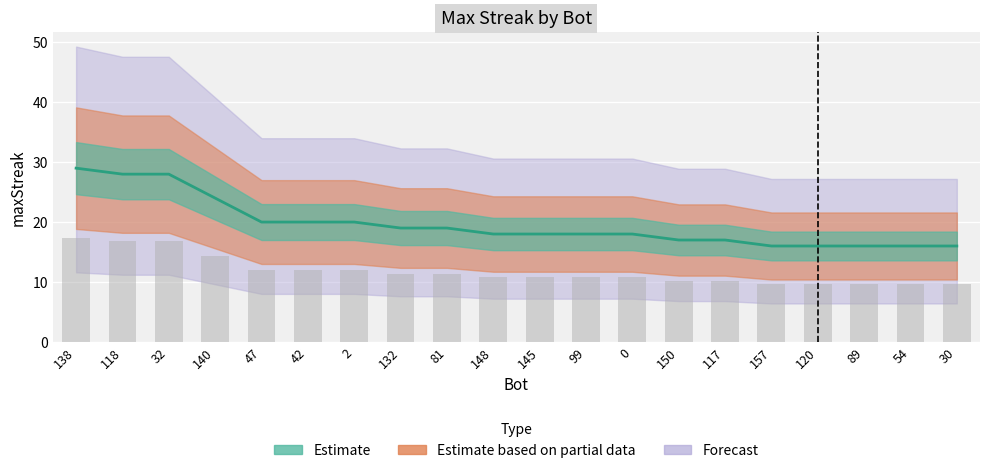

Where is the data nearest to the value 22?

140